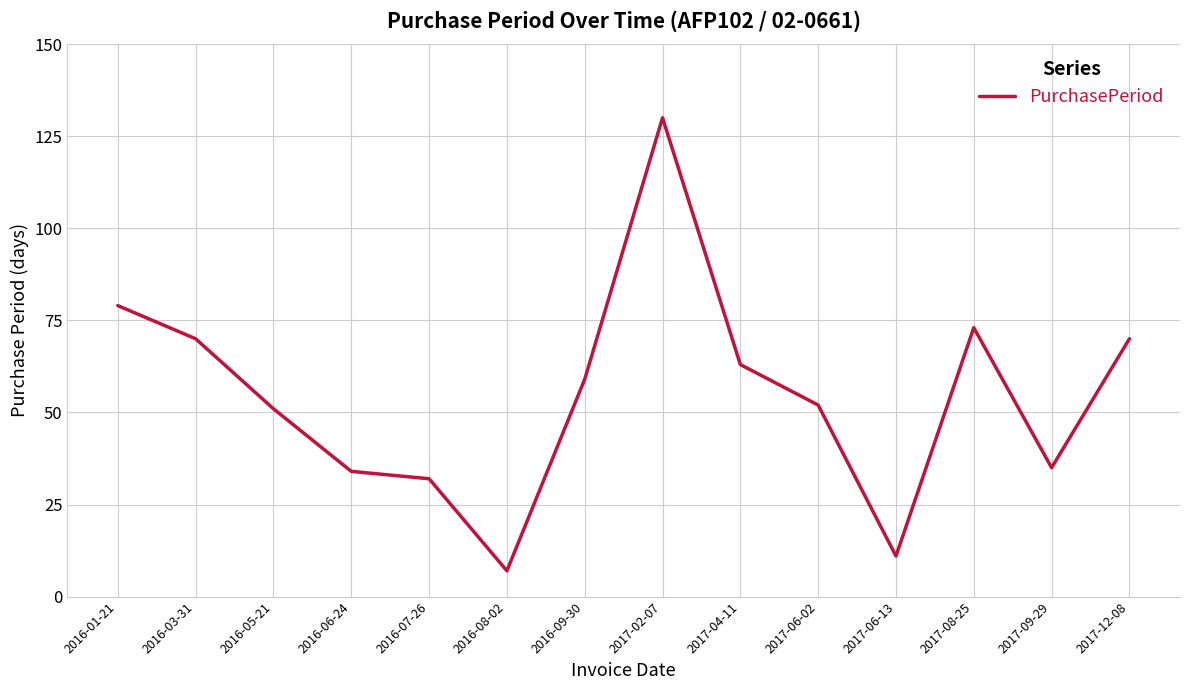

Reading left to right, what are all the values shown in this chart?

79	70	51	34	32	7	59	130	63	52	11	73	35	70